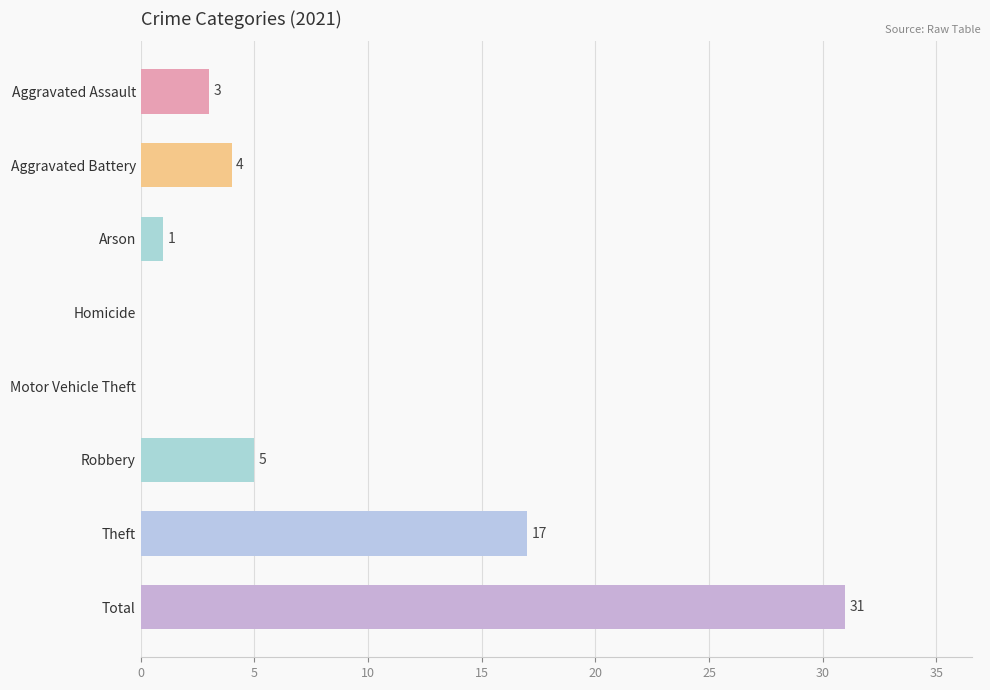

The value at Homicide is 0. True or false?

True